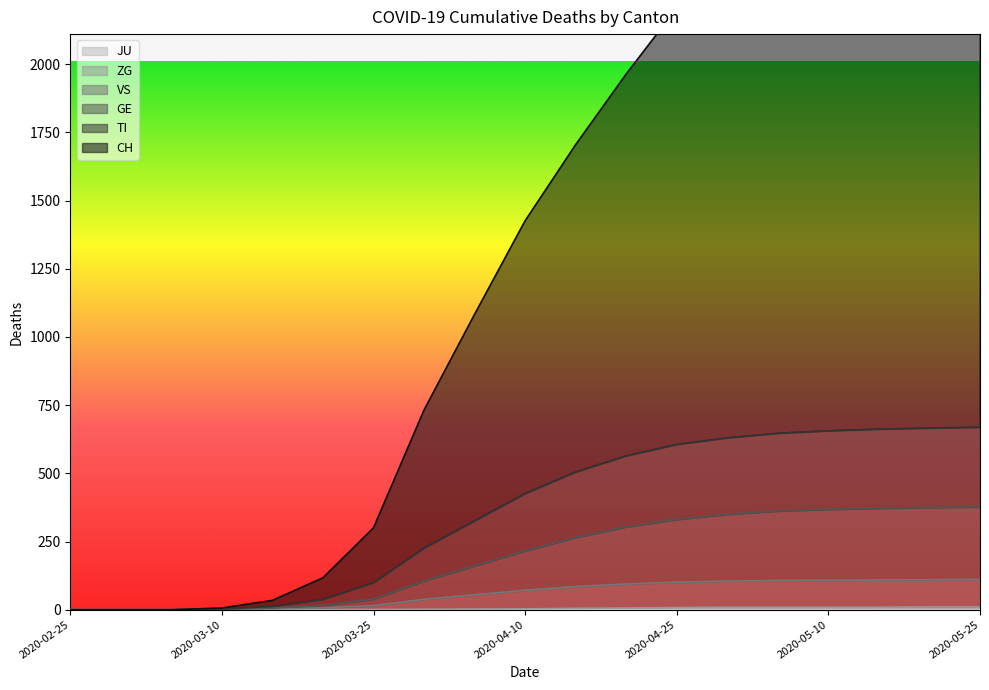

Which series has the widest spread of values?

CH